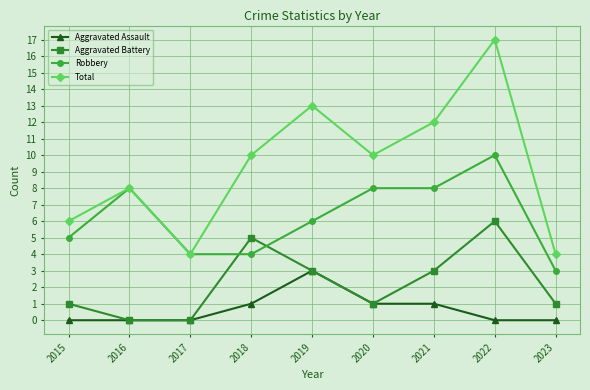

How many values in the Total series are below 10?

4